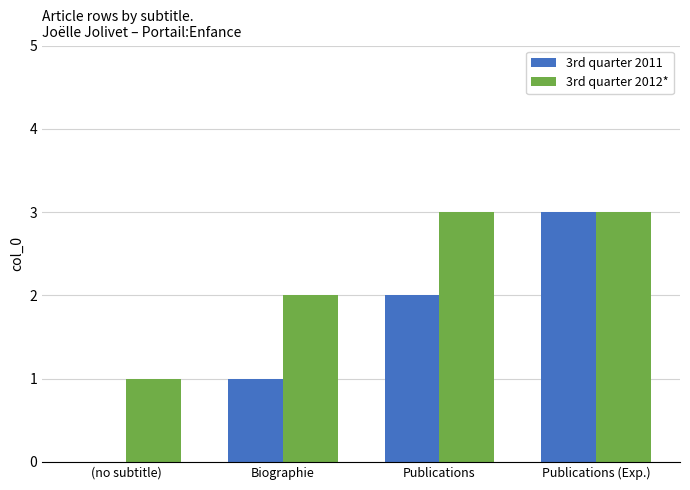

Does the chart contain stacked bars?

No